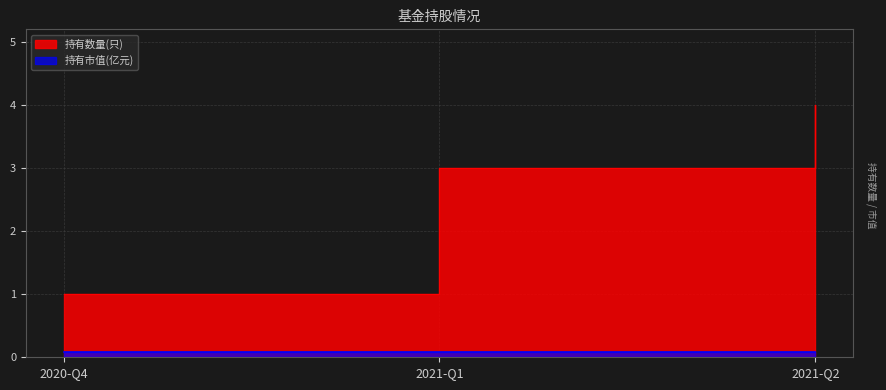

Between 2021-Q2 and 2021-Q1, which is larger?

2021-Q2